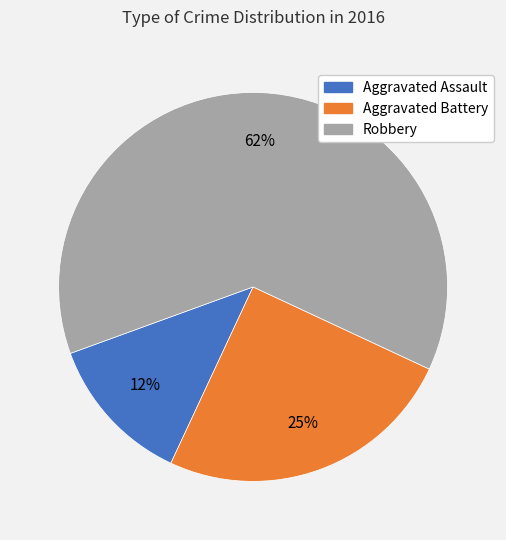

To the nearest percent, what portion does Aggravated Battery represent?

25%